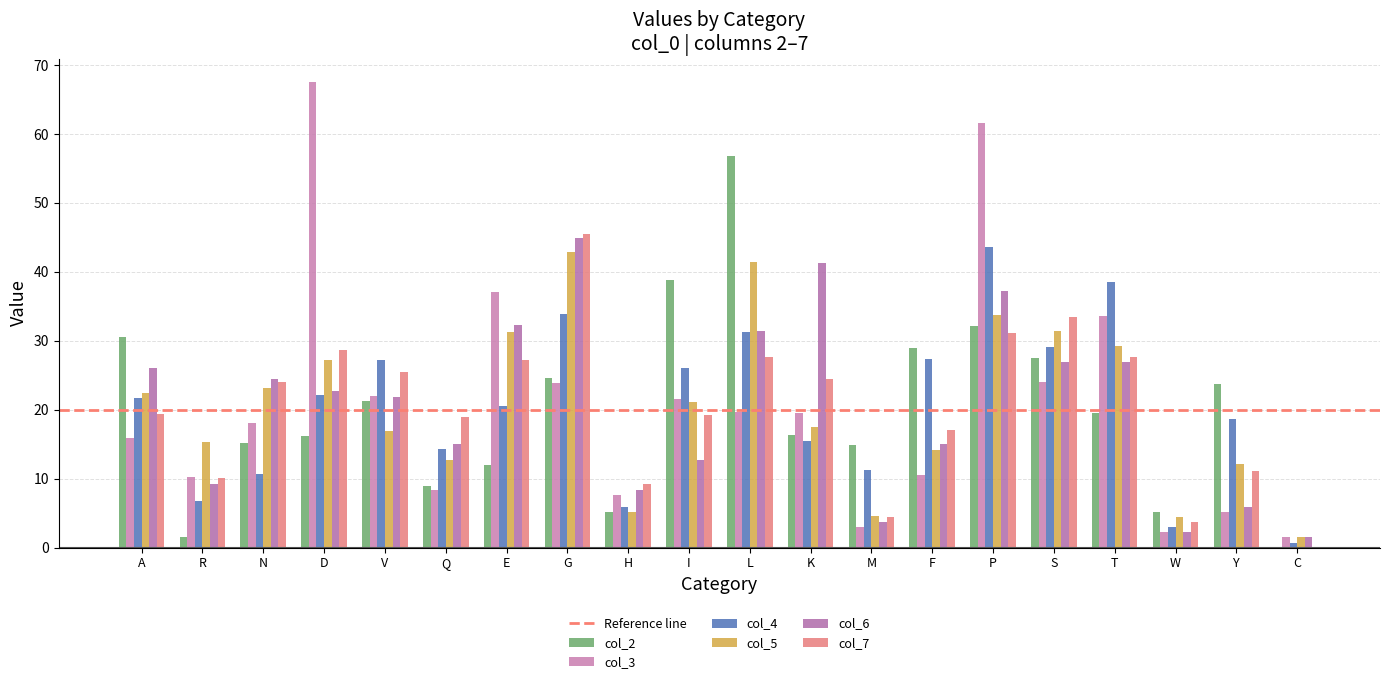

Where does the col_7 series first go above 23?

N